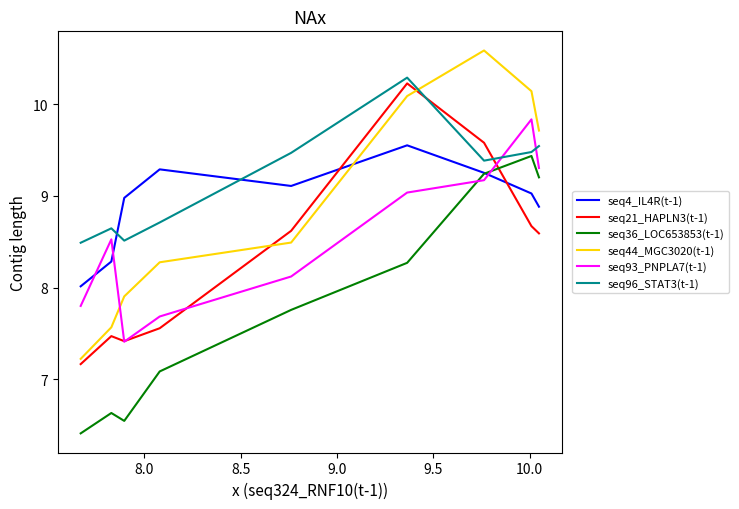

List the series in order of their peak value, lowest first.

seq36_LOC653853(t-1), seq4_IL4R(t-1), seq93_PNPLA7(t-1), seq21_HAPLN3(t-1), seq96_STAT3(t-1), seq44_MGC3020(t-1)